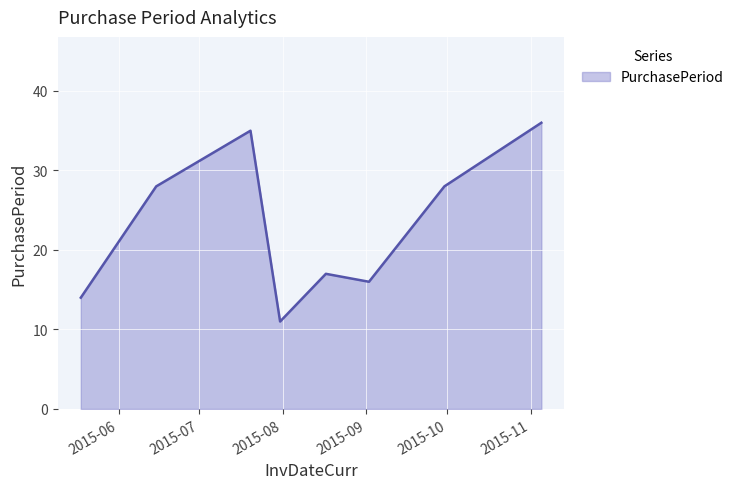

What is the maximum value shown in the chart?

36